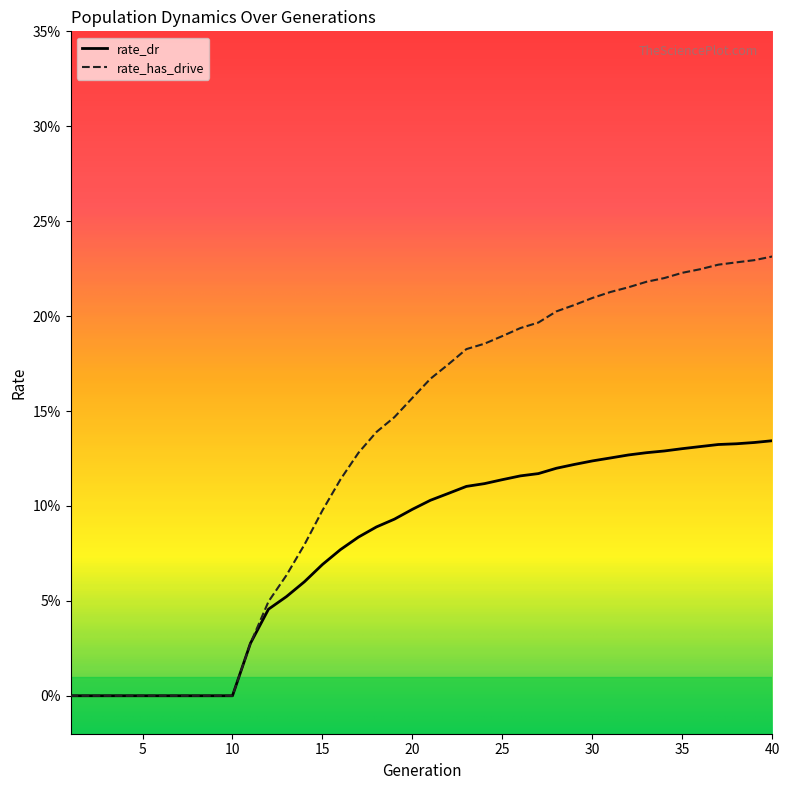

List the series in order of their overall mean, lowest first.

rate_dr, rate_has_drive